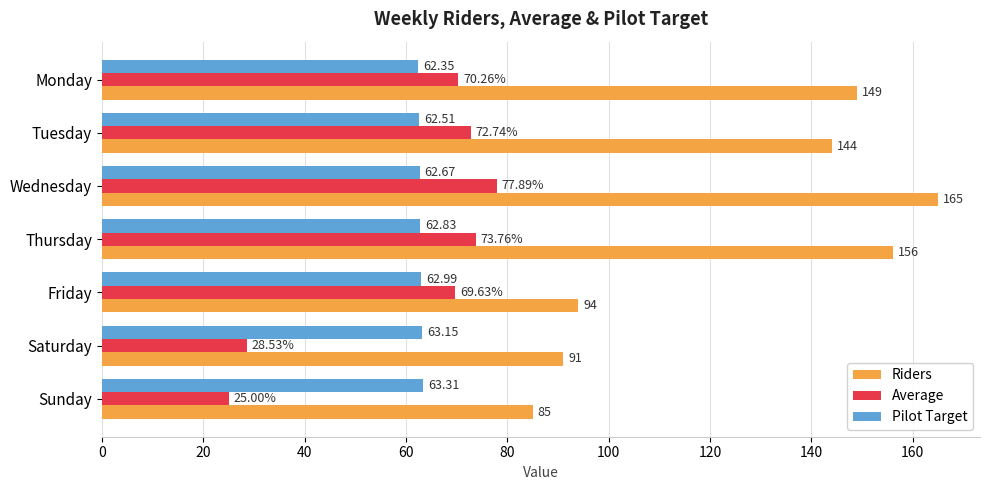

List the labels in order of Average value, smallest first.

Sunday, Saturday, Friday, Monday, Tuesday, Thursday, Wednesday